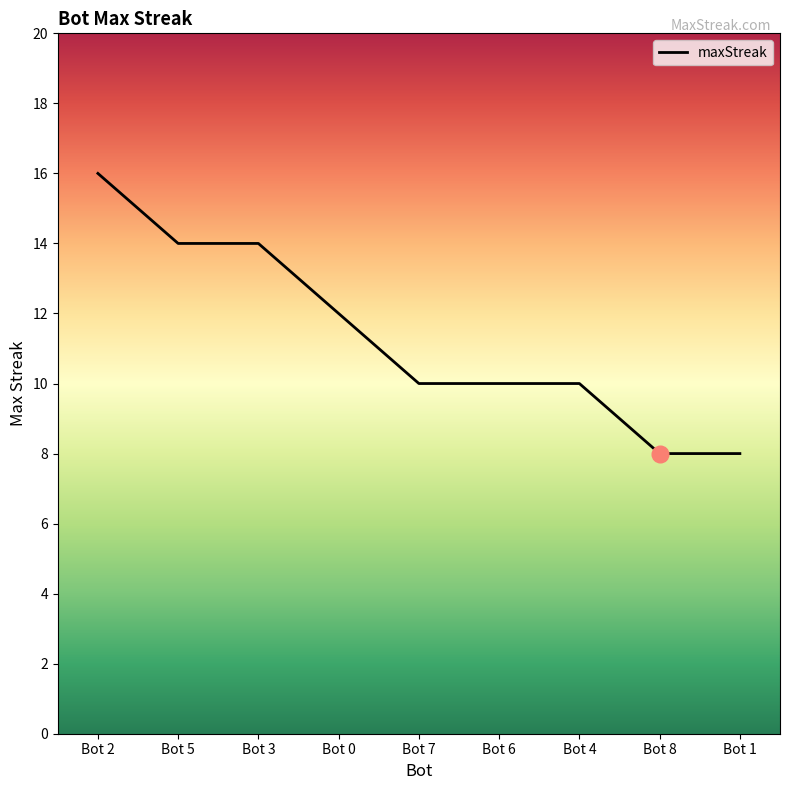

Read the value at Bot 1.

8